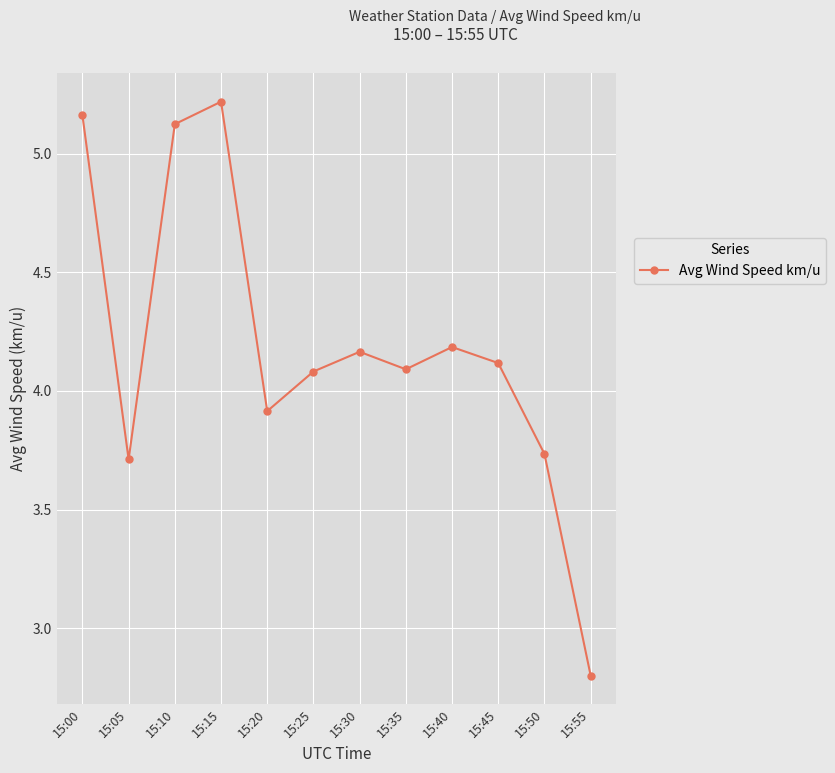

Where is the first local maximum?

15:15